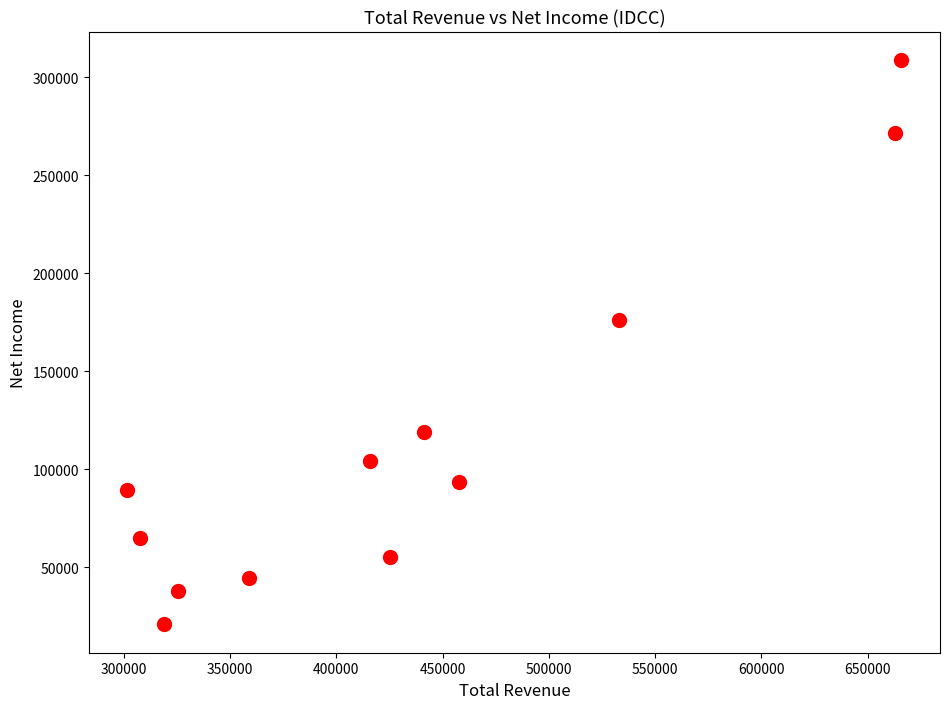

What is the average Y value?

115658